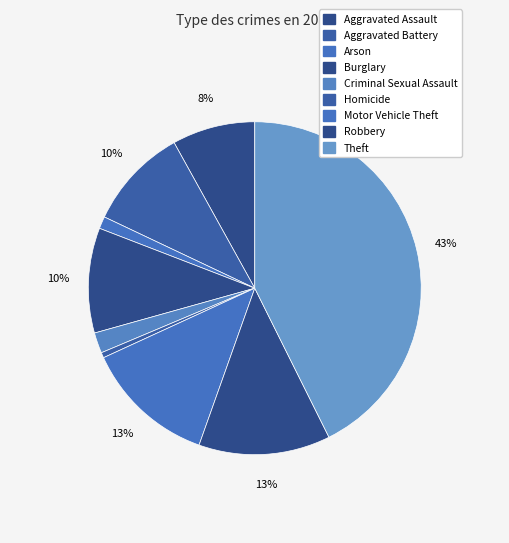

What percentage is the Aggravated Assault slice, to the nearest percent?

8%